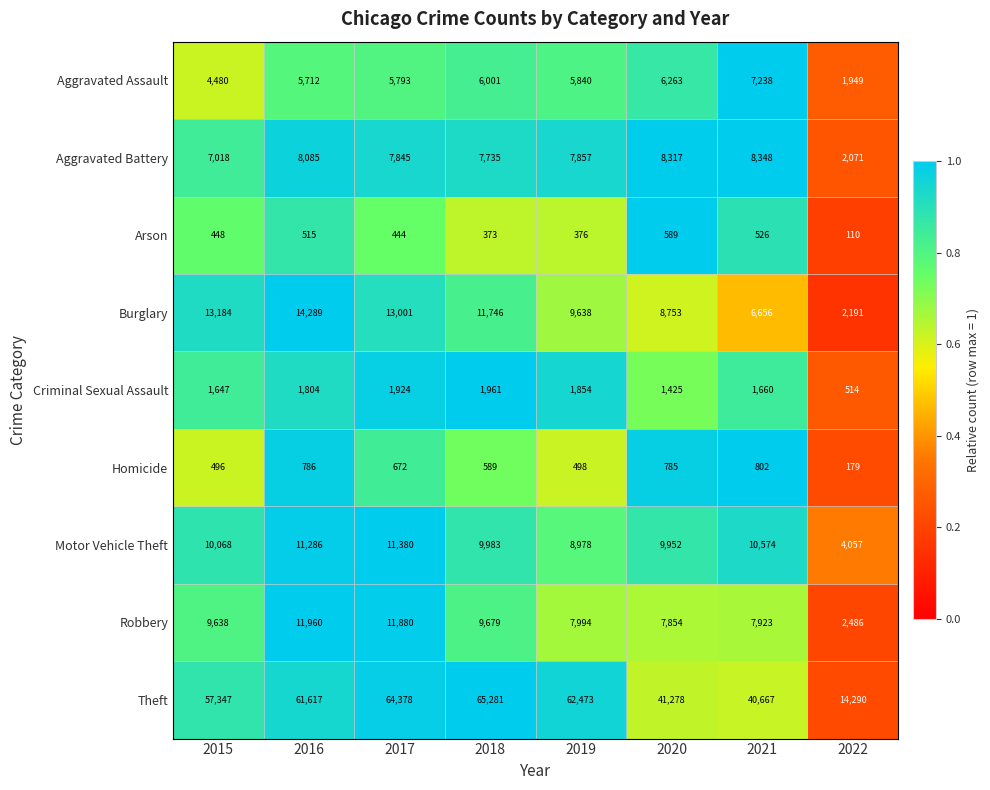

Is it true that Theft equals 5717 at 2022?

False